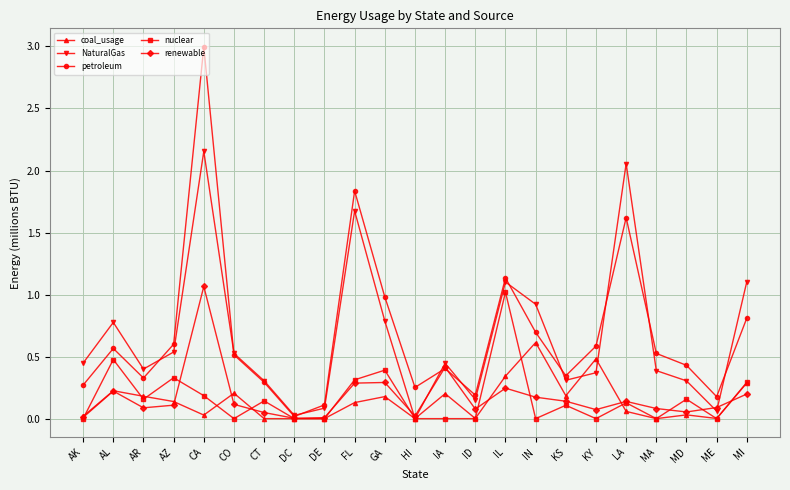

Which series has the largest total across all categories?

petroleum